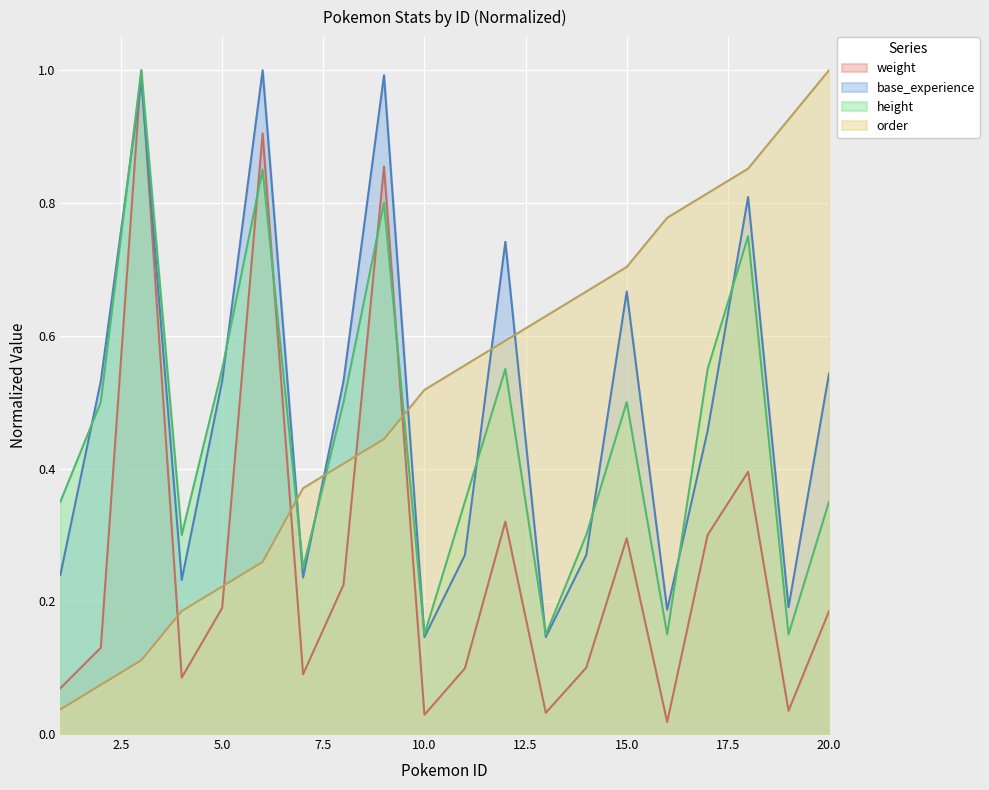

What is the sum of all base_experience values?

9.7